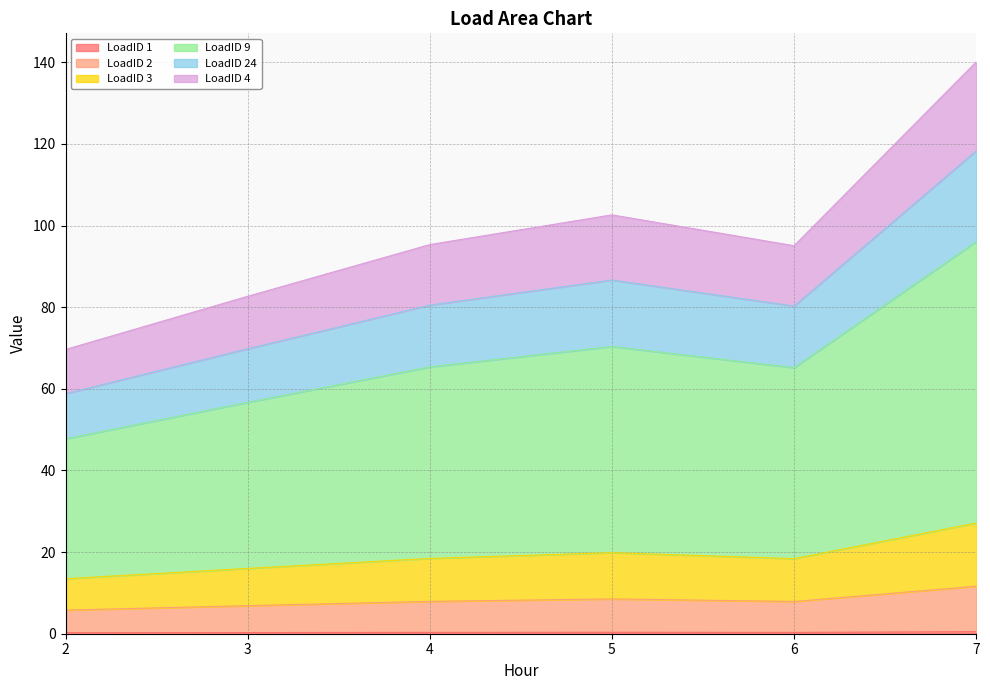

At which category is the sum across all series the highest?

7